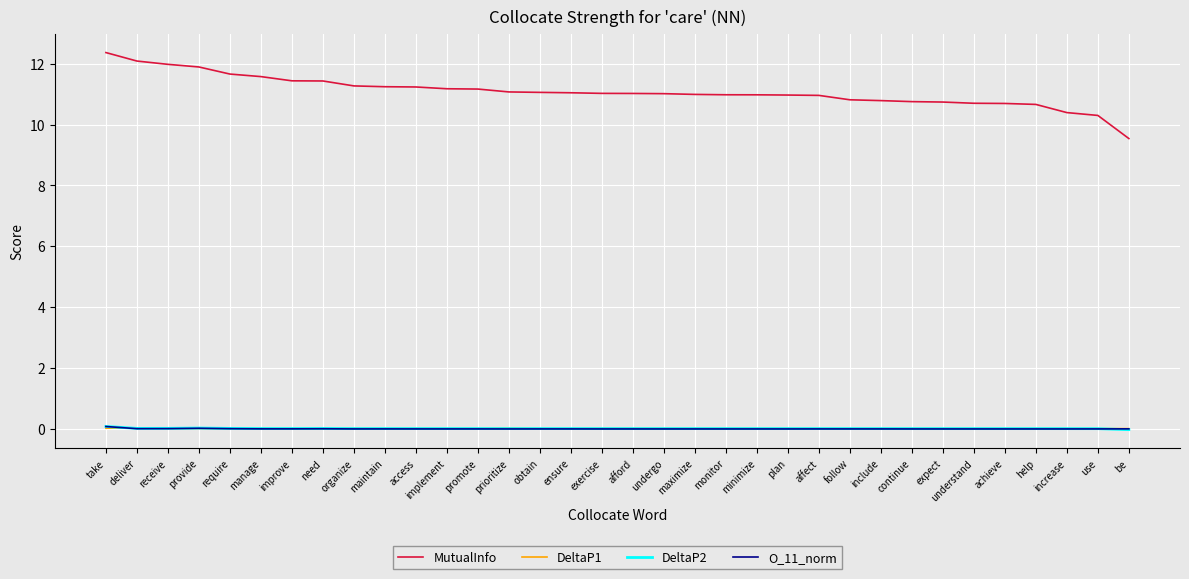

What position from the right is need?

27